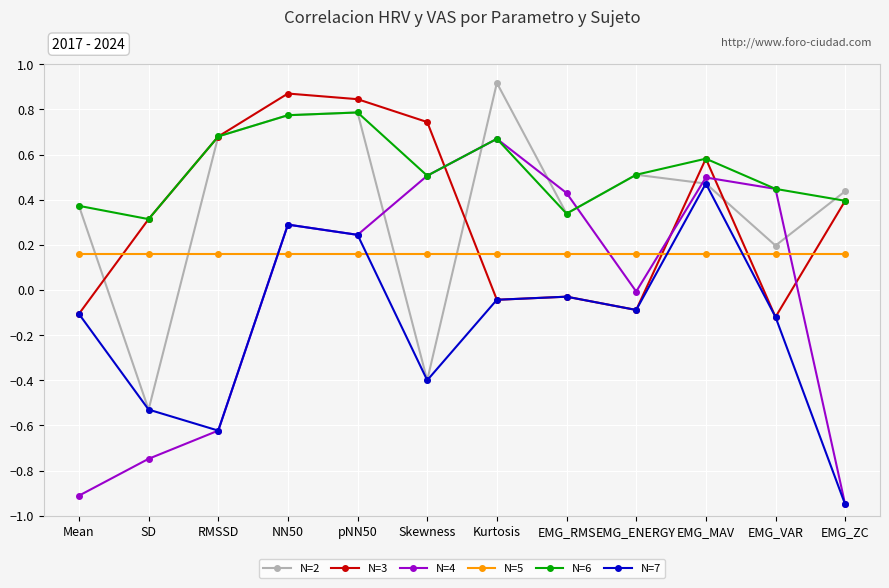

True or false: N=5 has a value of 0.3 at RMSSD.

False